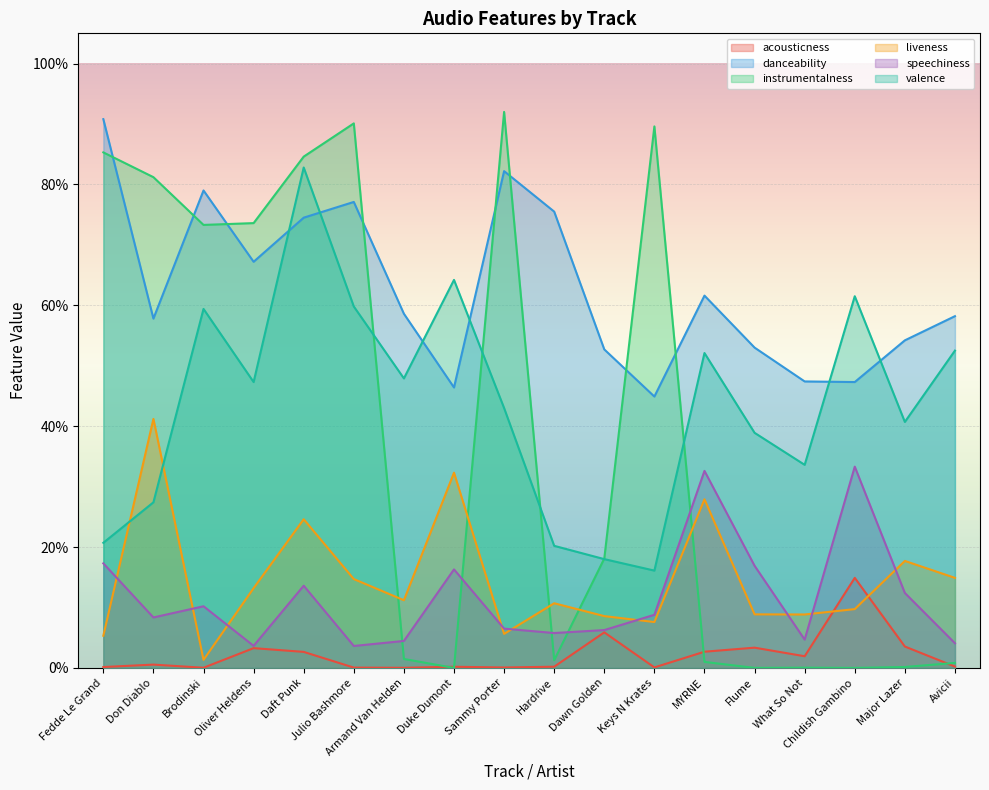

Count the valence values in the range 0 to 1.

18